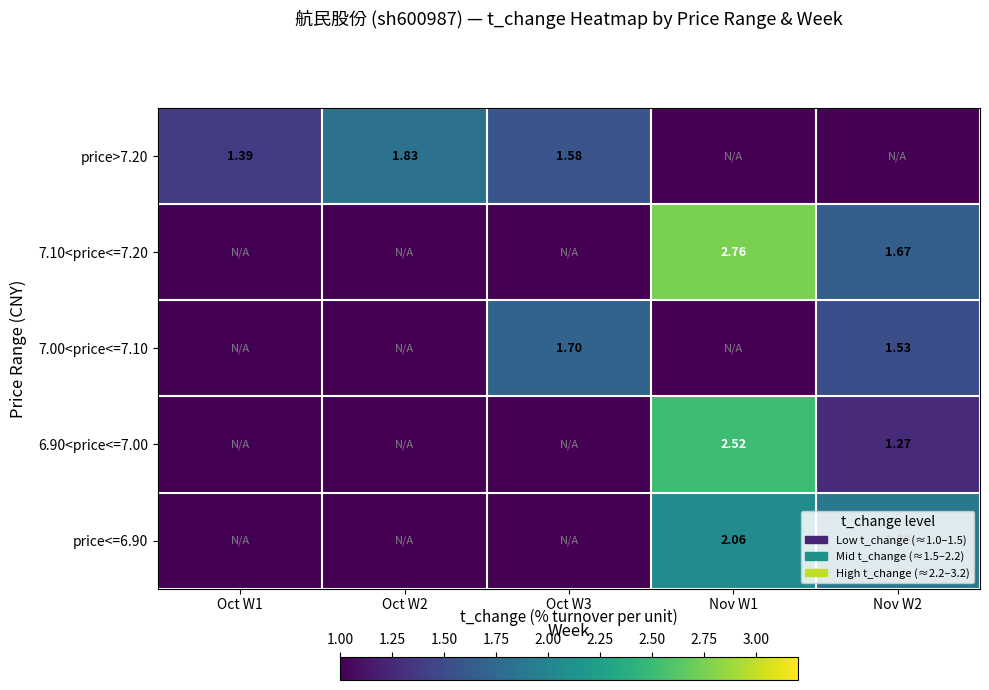

Is the value of 7.10<price<=7.20 at Nov W2 greater than the value of price<=6.90 at Nov W1?

No